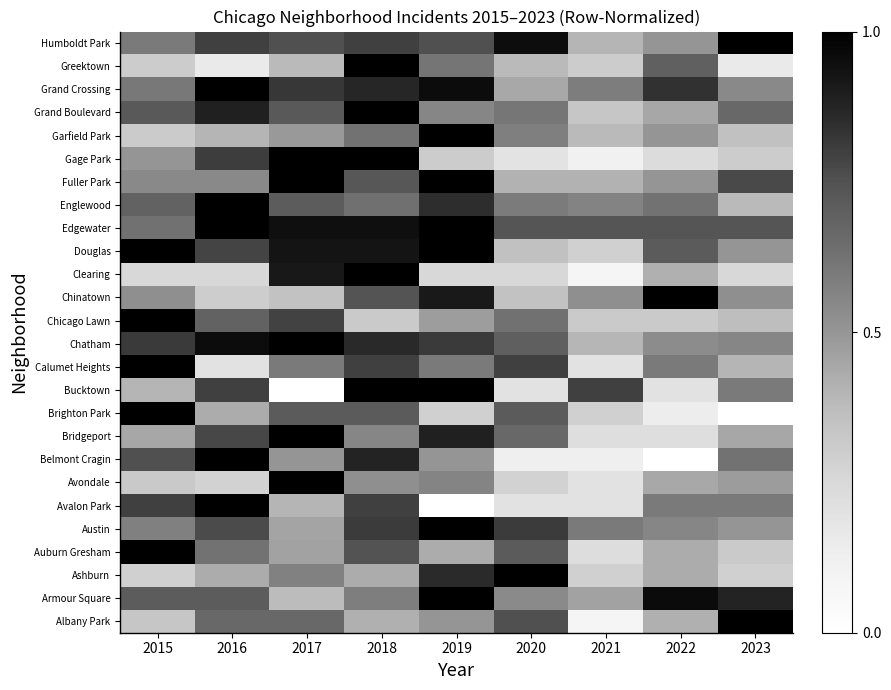

How many categories are shown in the chart?

9